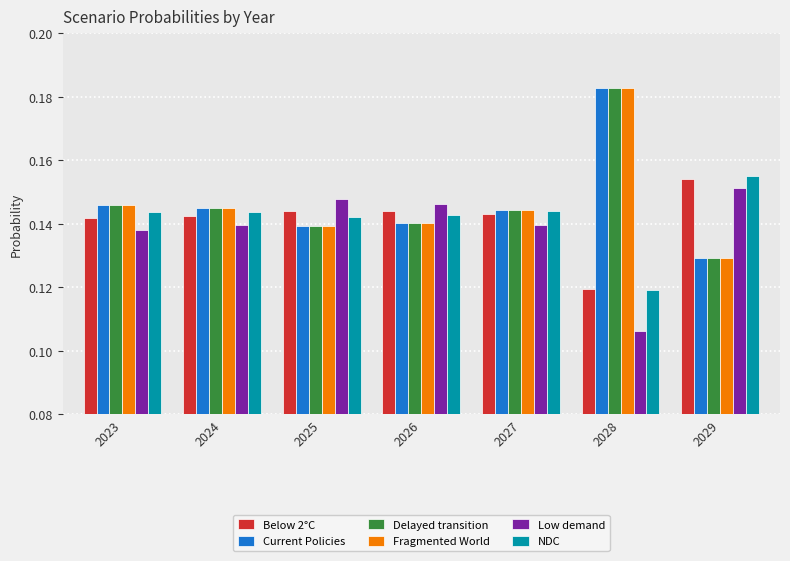

Are the bars grouped side by side (vs. stacked)?

Yes